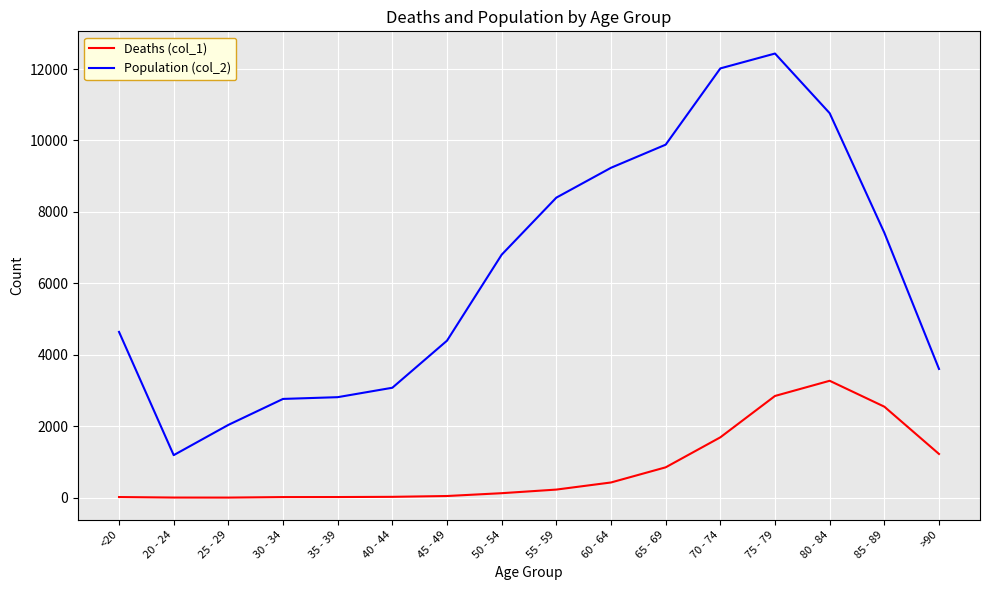

Which series has the widest spread of values?

Population (col_2)